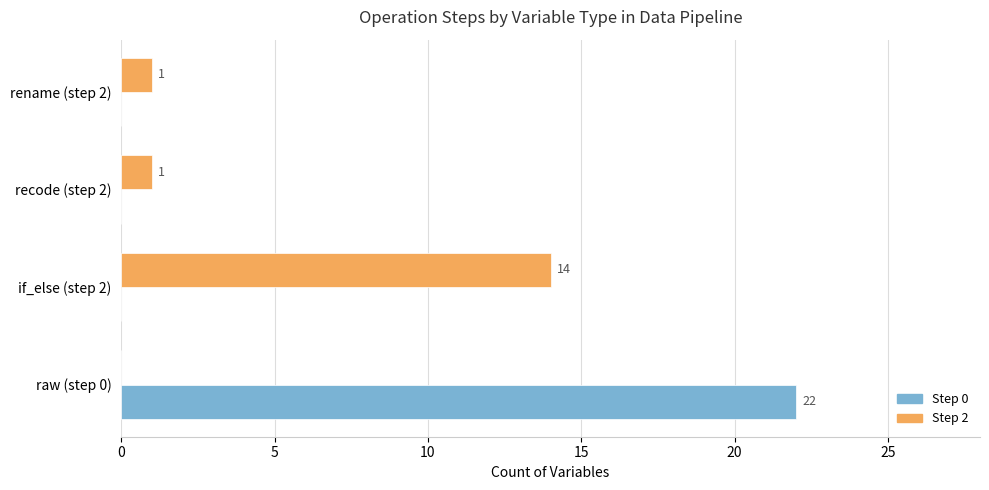

The Step 2 series shows 7 at raw (step 0). True or false?

False